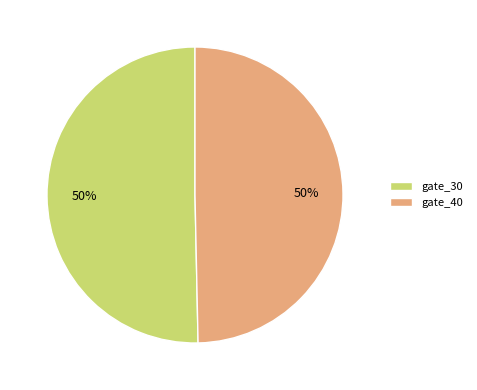

To the nearest percent, what percentage of the pie is gate_40?

50%